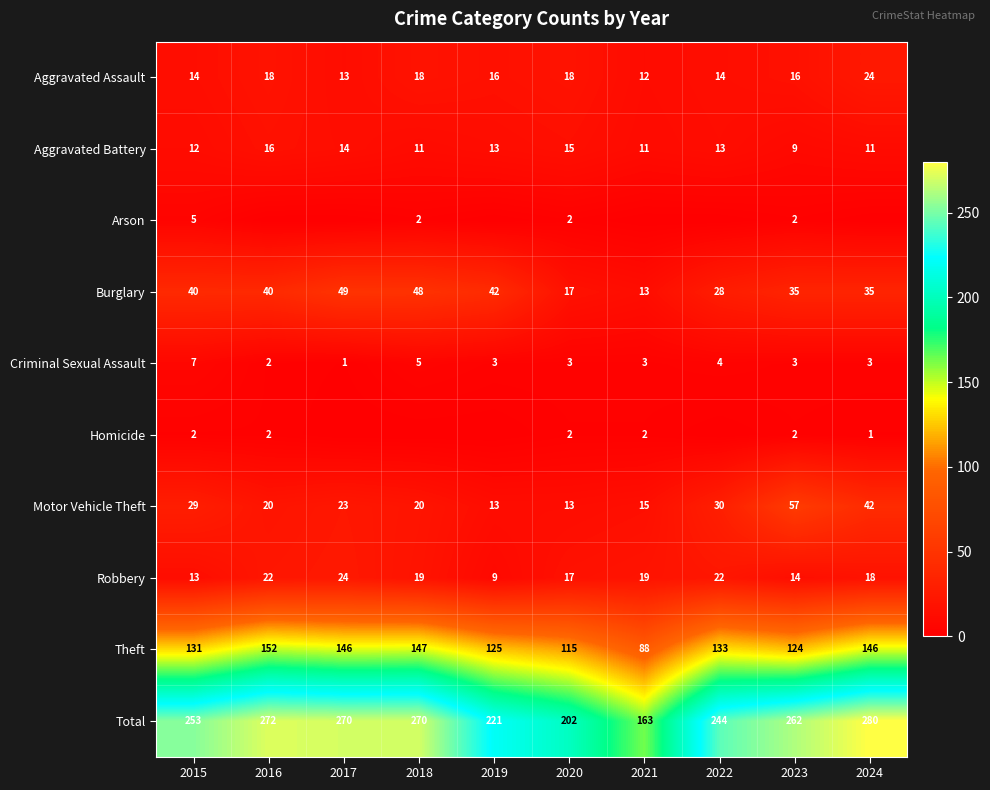

Is it true that Total equals 272 at 2016?

True